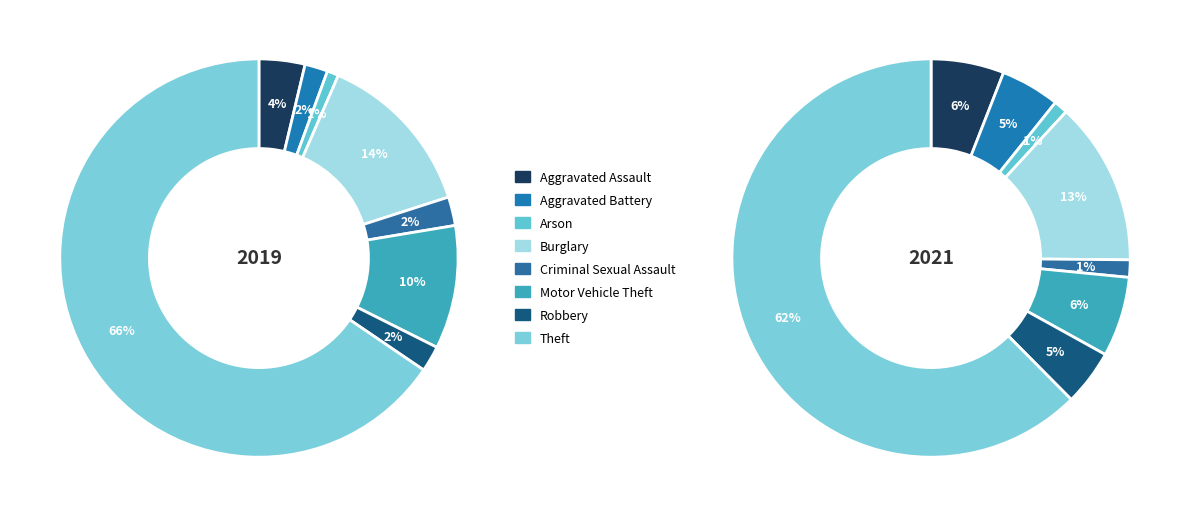

True or false: 7 accounts for 70% of the total.

False